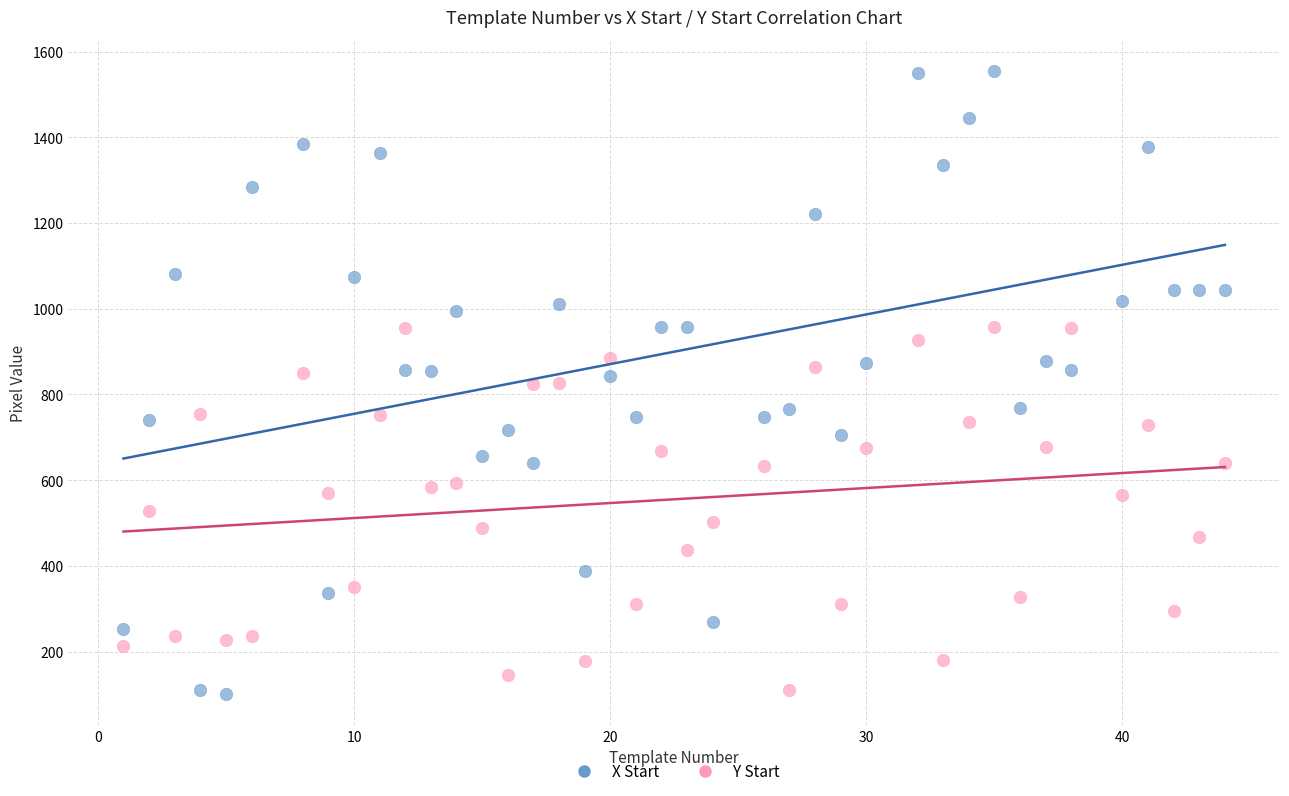

Which series reaches the maximum Y coordinate?

X Start